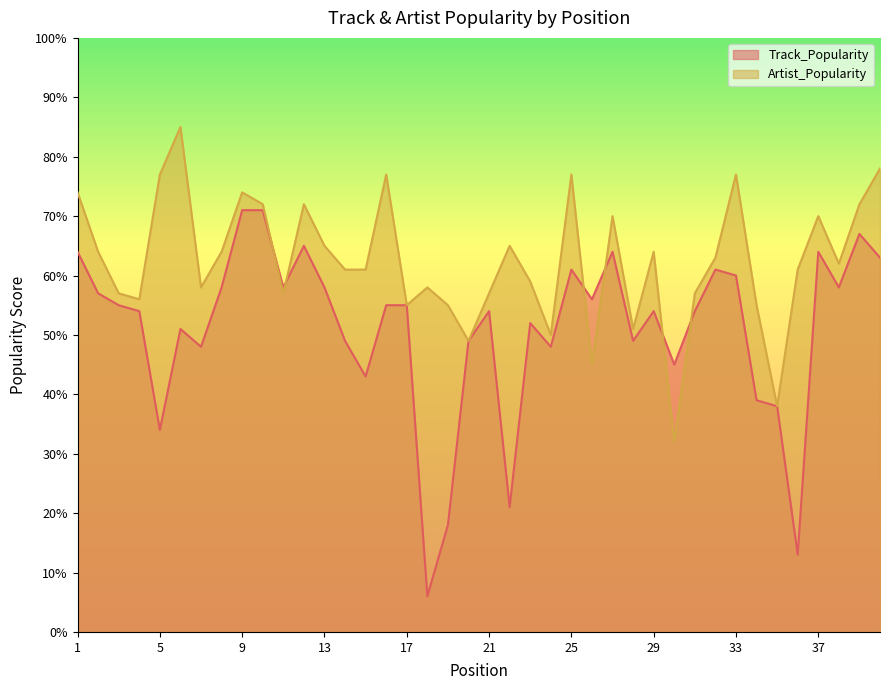

At 39, list the series in order from smallest to largest.

Track_Popularity, Artist_Popularity